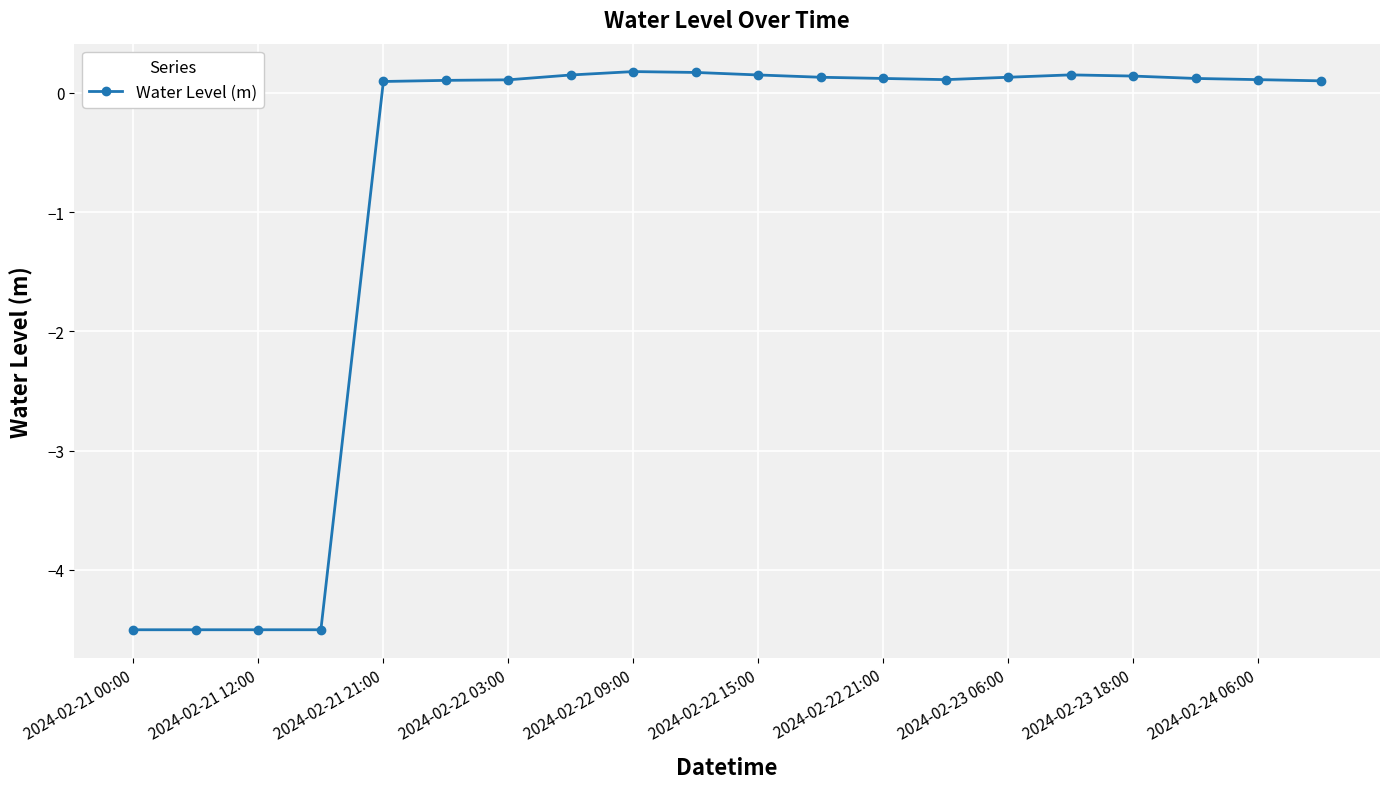

Is this an area chart (filled region under the line)?

No